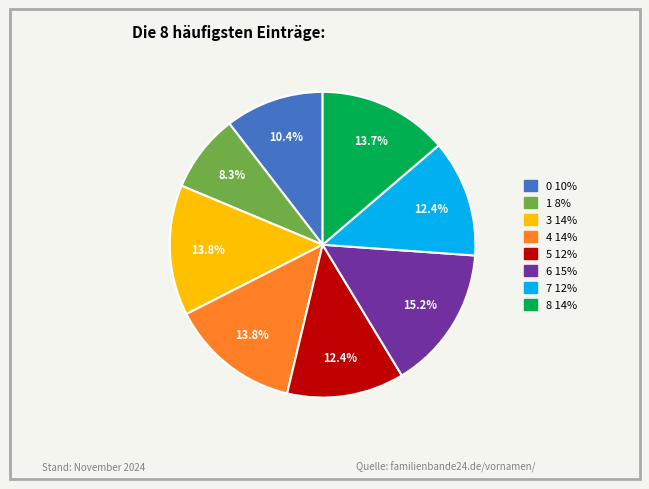

What is the largest slice in the pie chart?

6